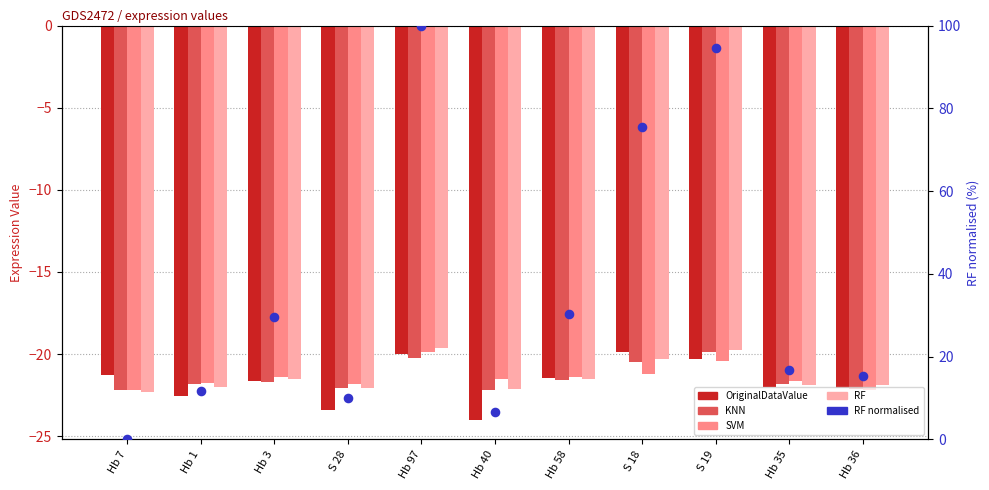

Which series has the largest total across all categories?

RF (normalised)